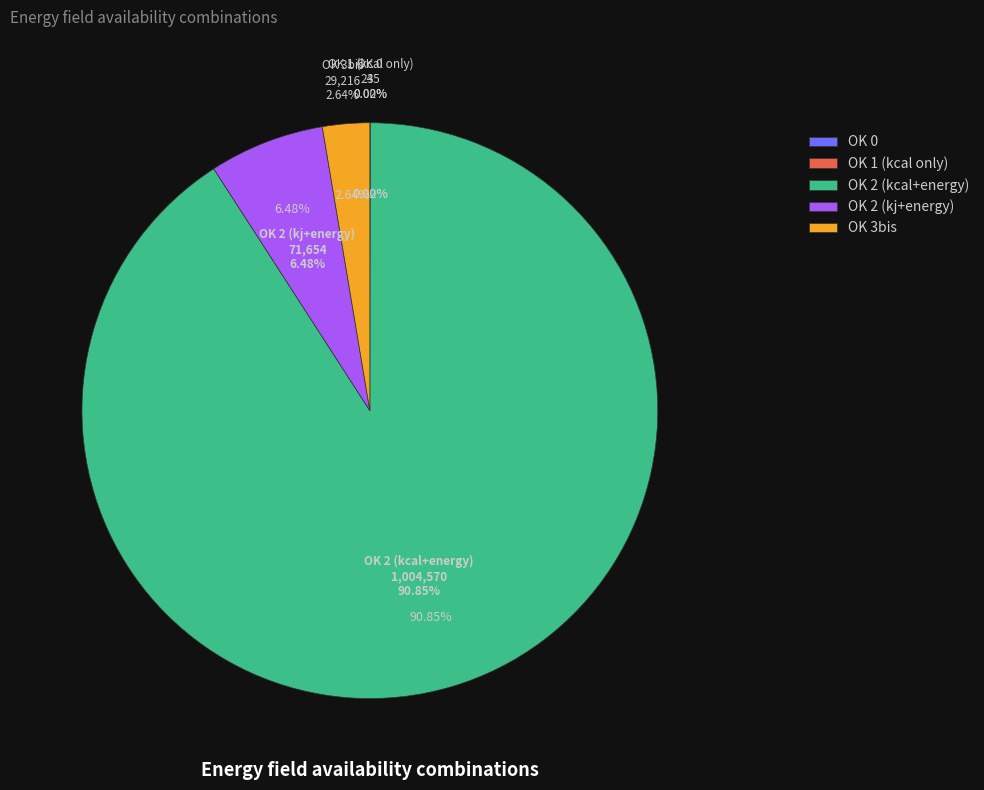

Rank the categories by value from lowest to highest.

OK 1 (kcal only), OK 0, OK 3bis, OK 2 (kj+energy), OK 2 (kcal+energy)